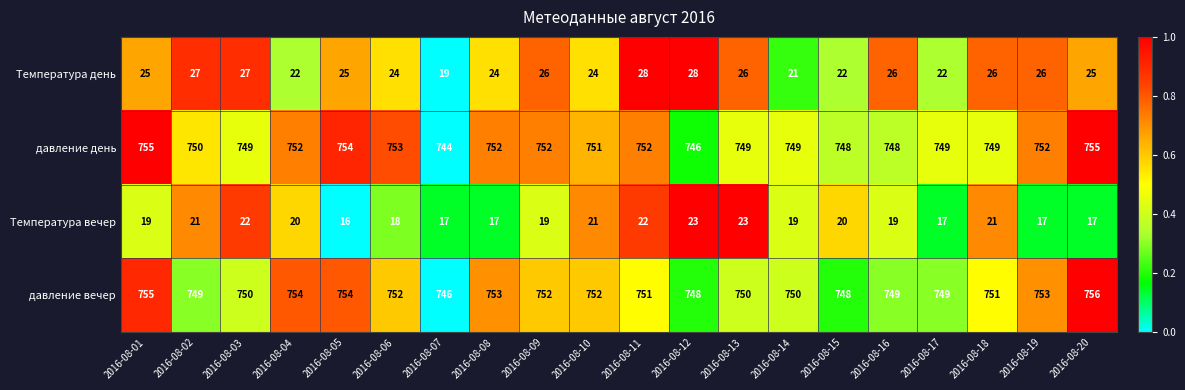

What value does the Температура день series have at 2016-08-18?

26